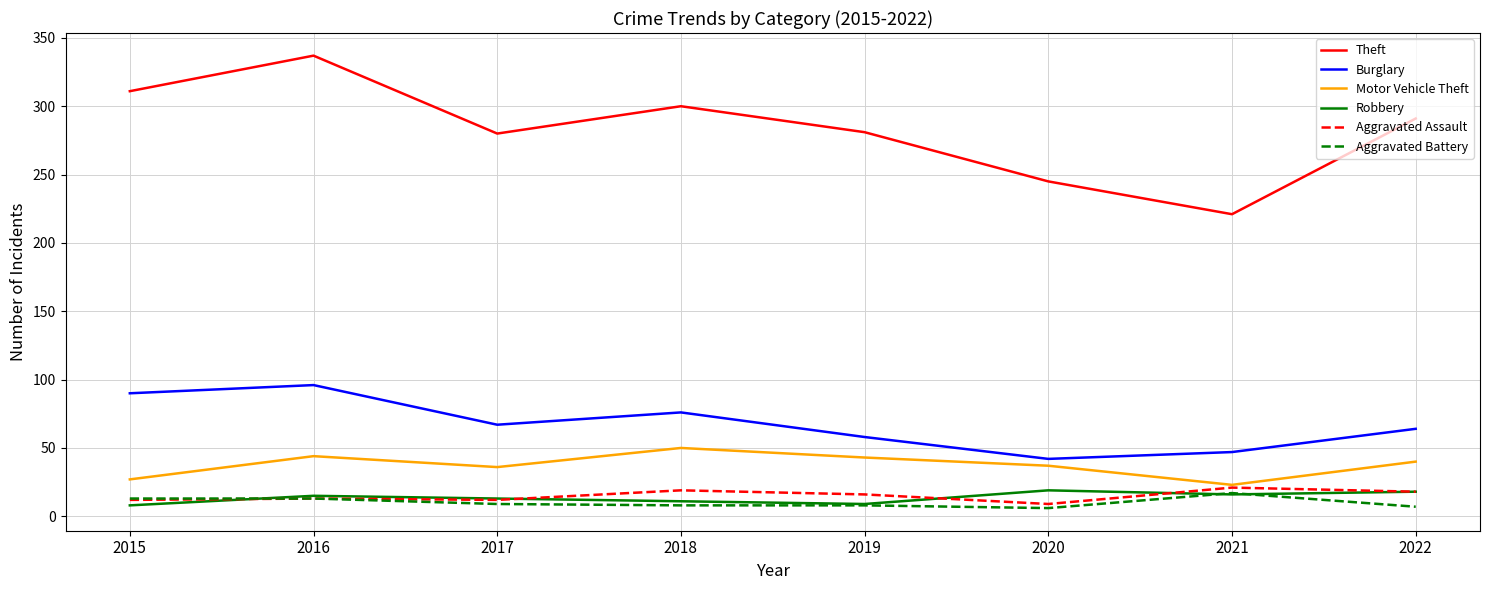

Which category has the highest value in the Theft series?

2016